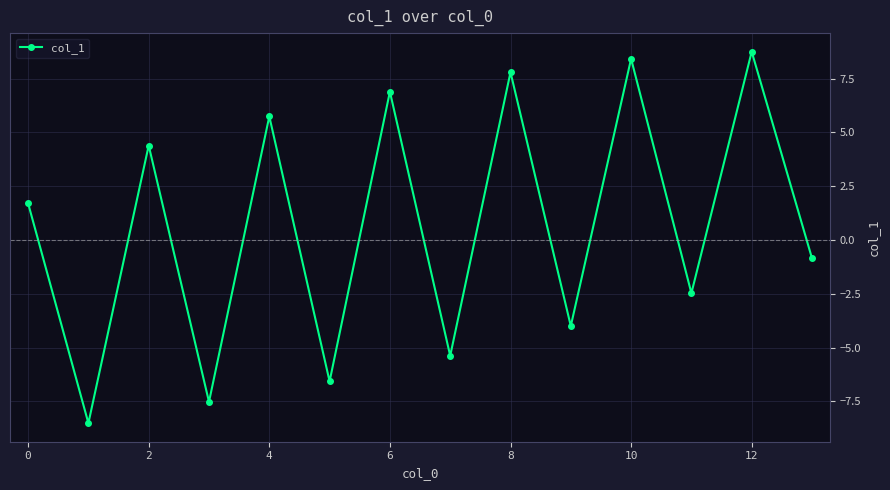

What is the value of the 12th point from the left?

-2.5